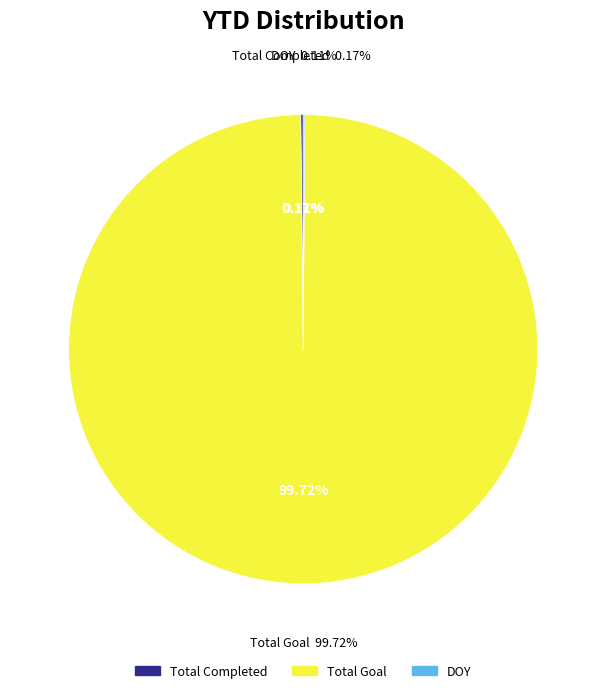

How much of the chart is everything except Total Goal?

0.3%